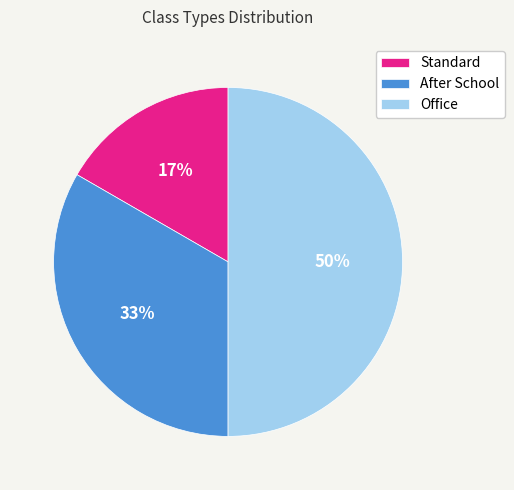

Does After School account for over 50% of the chart?

No